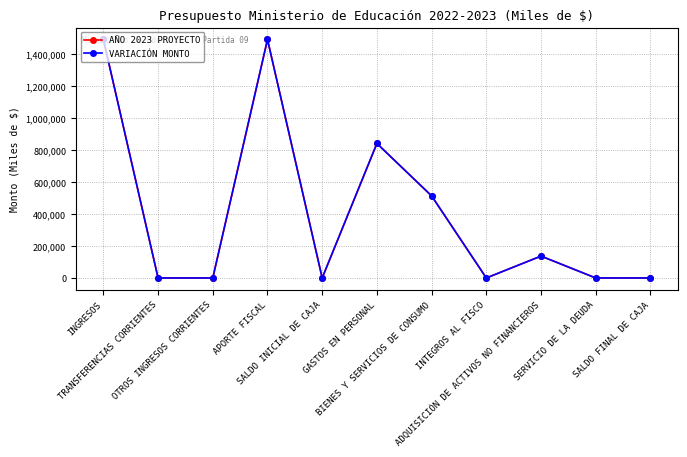

Reading right to left, transcribe all the data shown in this chart.

AÑO 2023 PROYECTO: 10	10	137100	20	514236	842686	20	1494012	20	10	1494062
VARIACIÓN MONTO: 10	10	137100	20	514236	842686	20	1494012	20	10	1494062